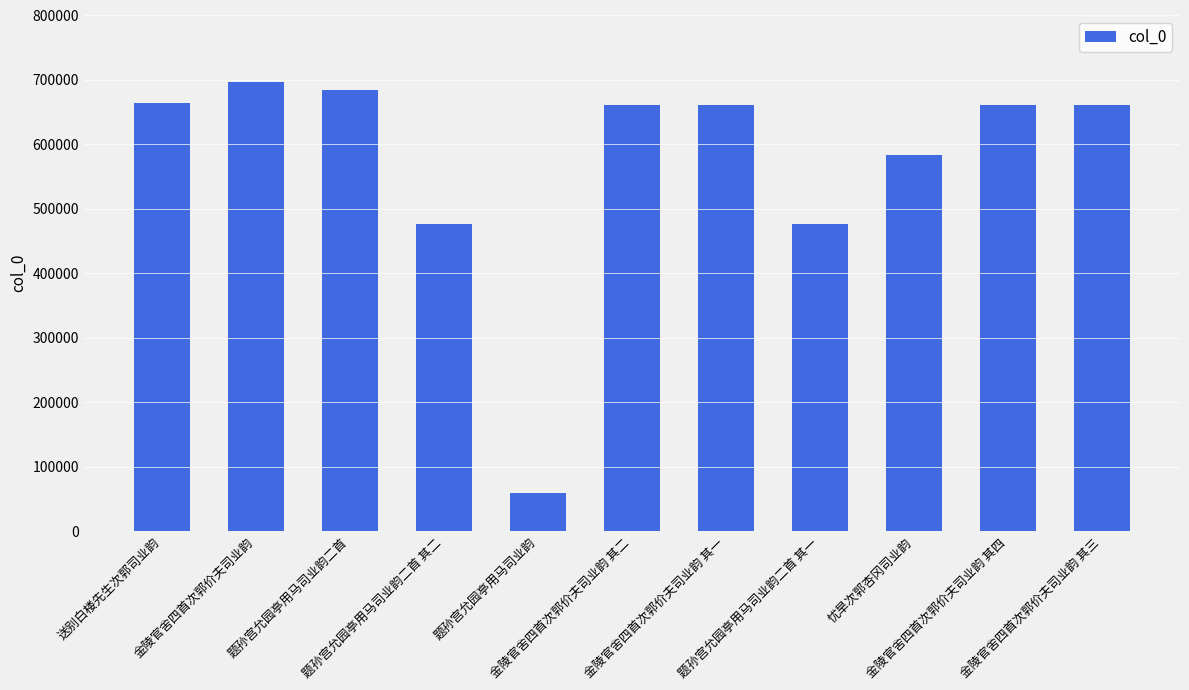

How many categories are shown in the chart?

11